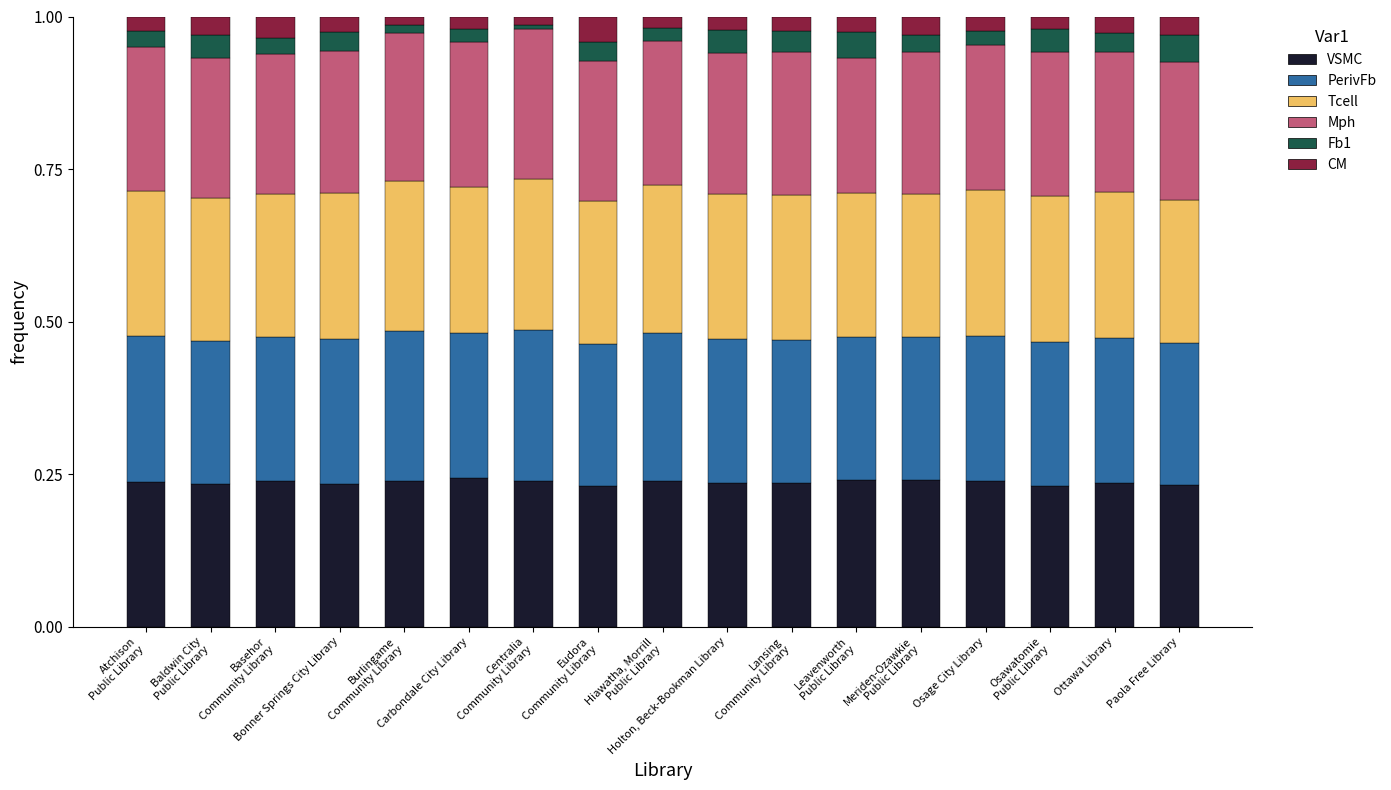

What is the total value across all series at Atchison
Public Library?

1.0